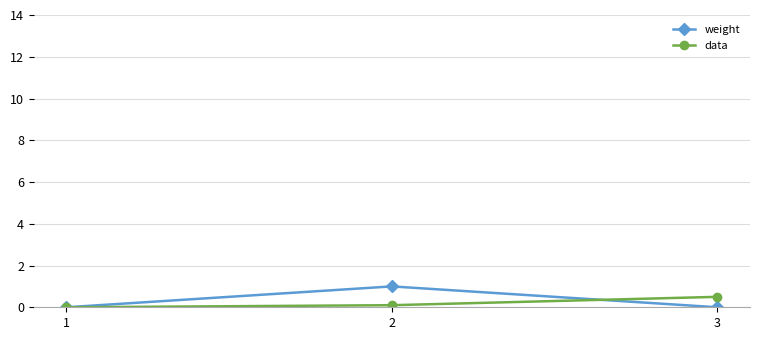

What are all the series names shown in the legend?

weight, data